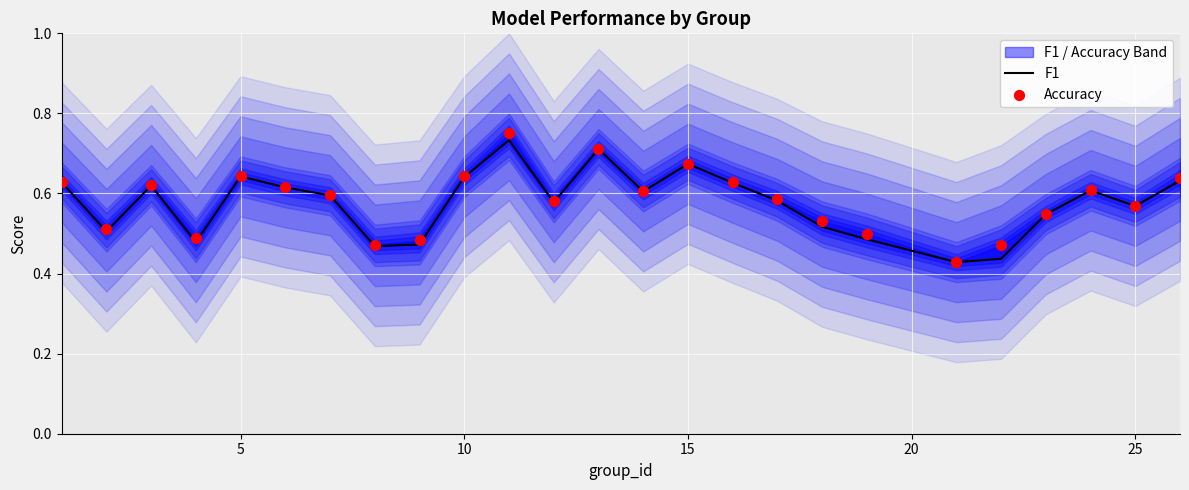

Which series reaches the maximum Y coordinate?

Accuracy